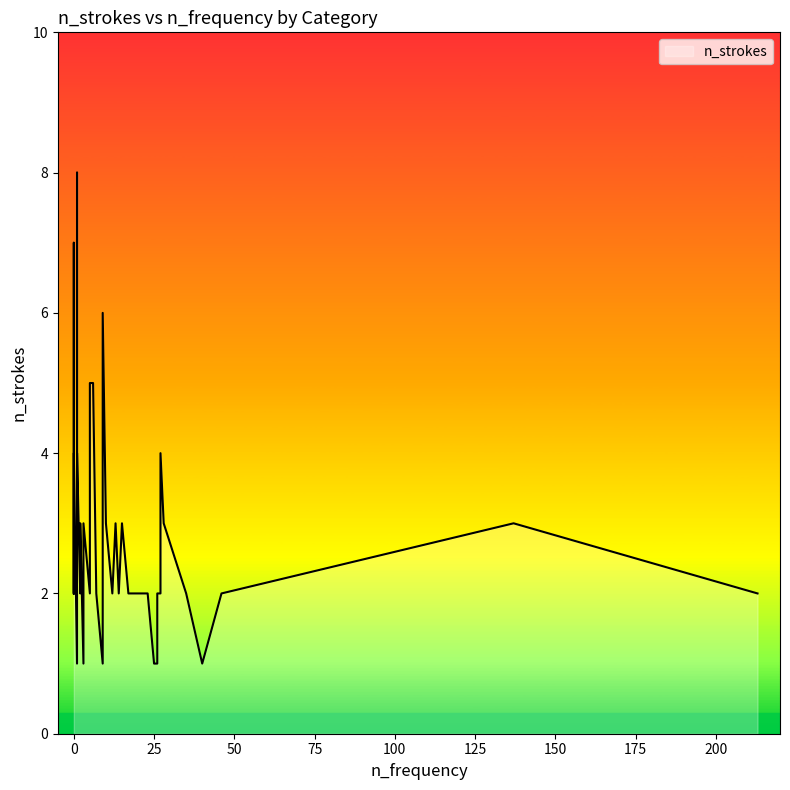

What is the difference between the maximum and minimum values?

7